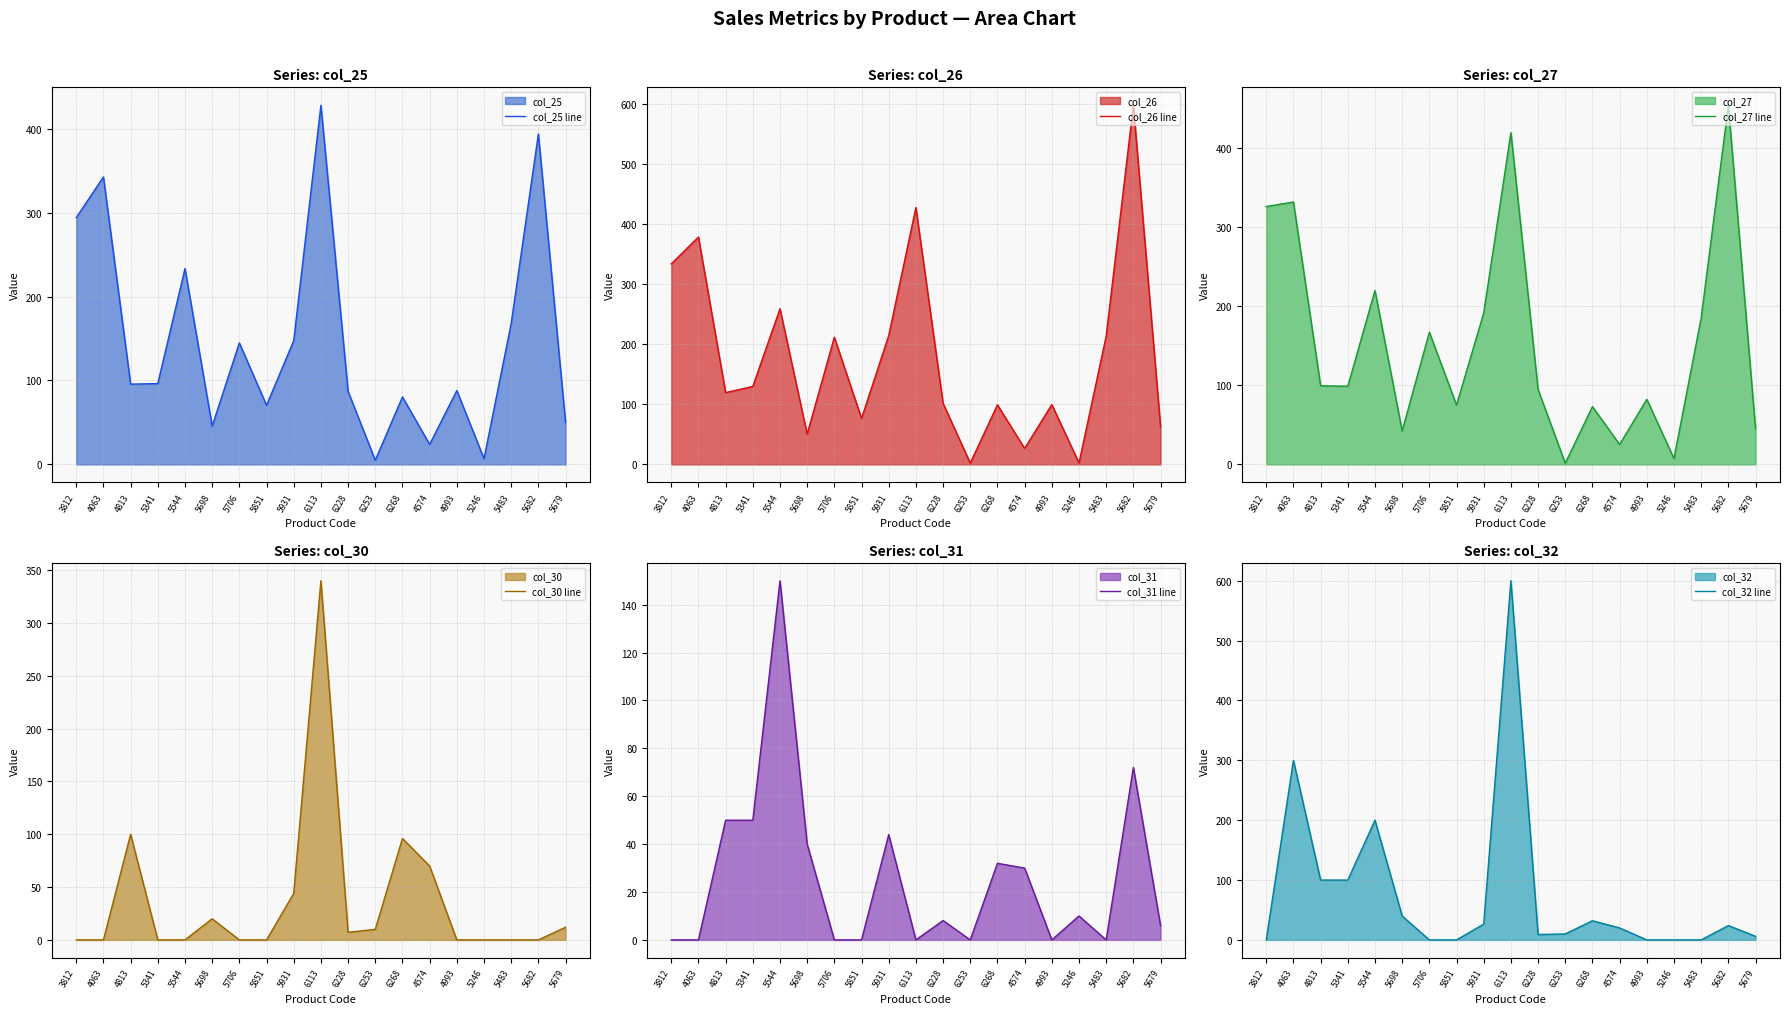

At which category does col_31 line reach its first local valley?

6113